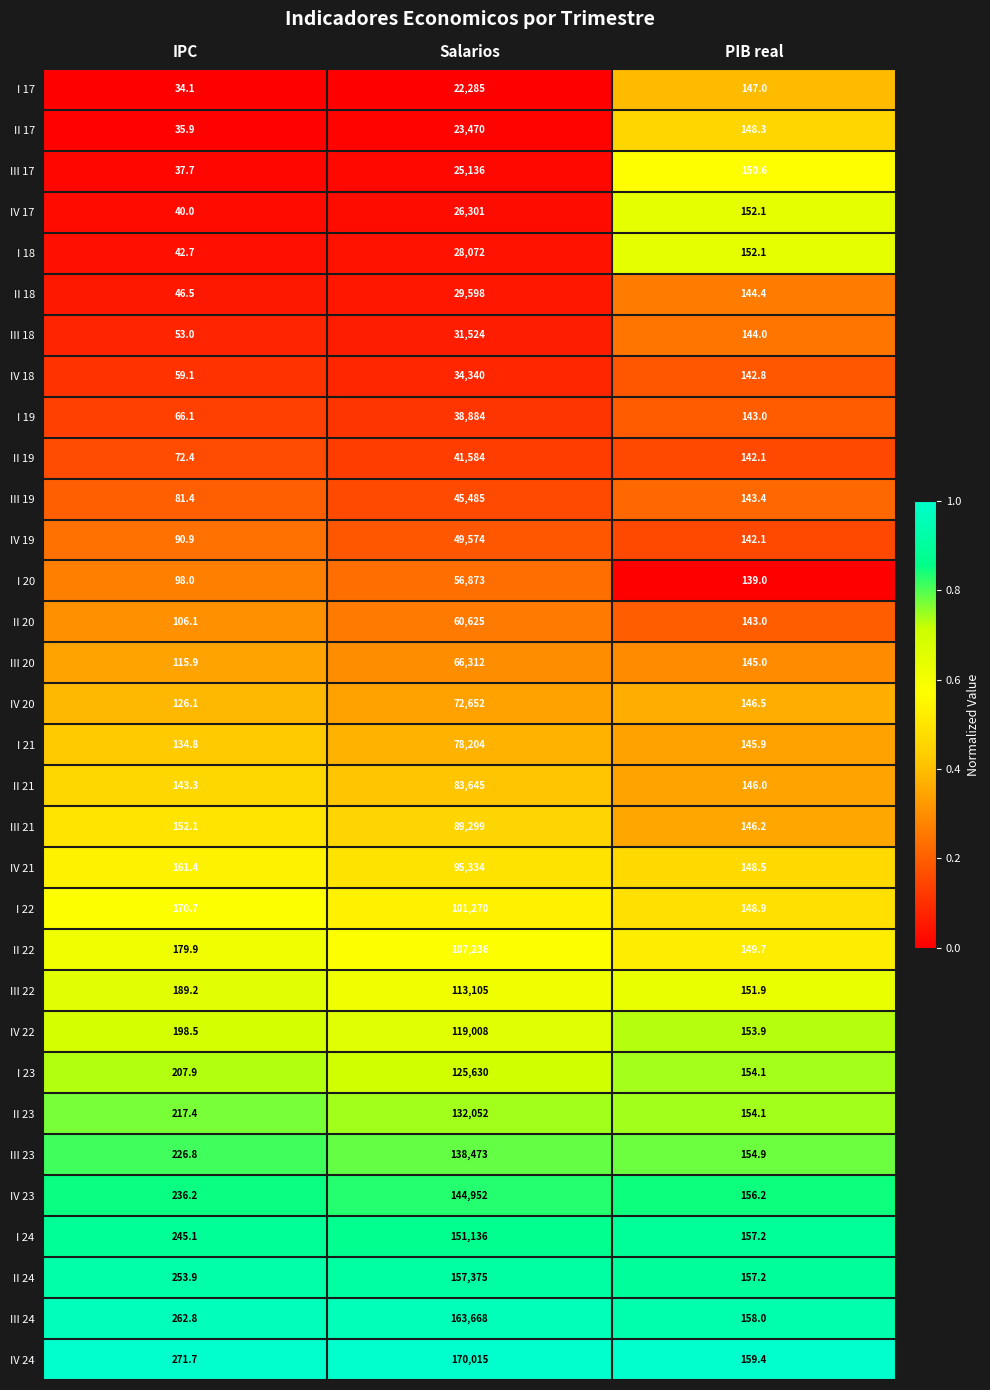

Which category has the lowest value in the I 22 series?

PIB real